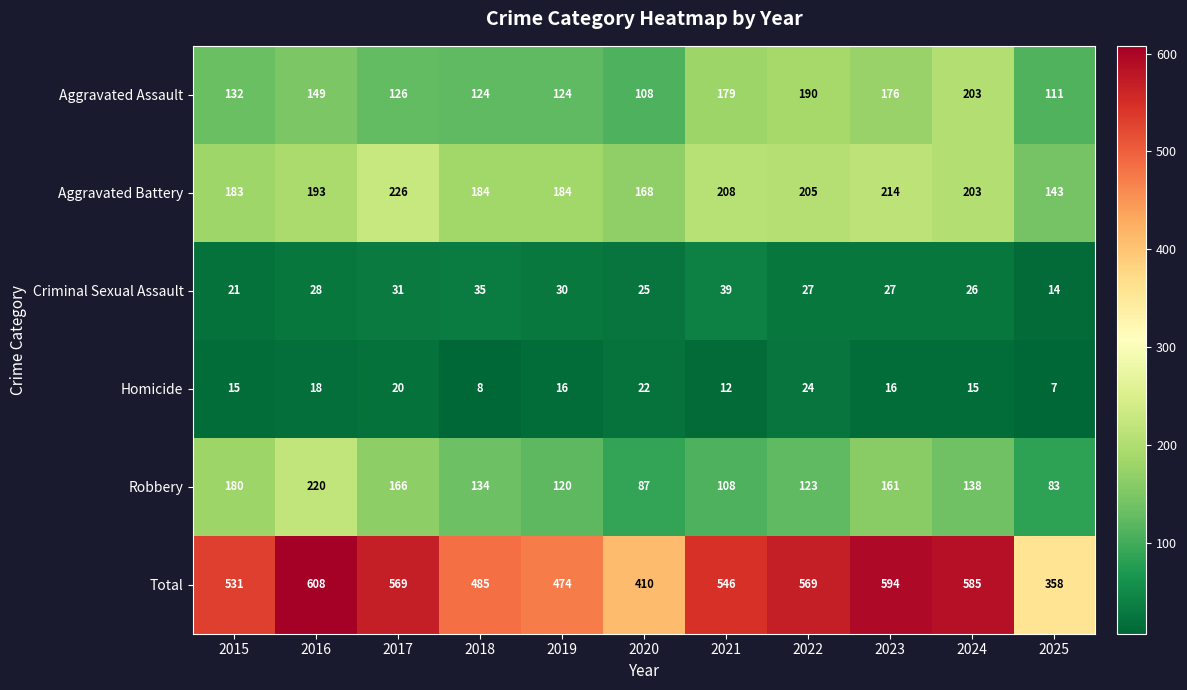

What is the total value across all series at 2020?

820